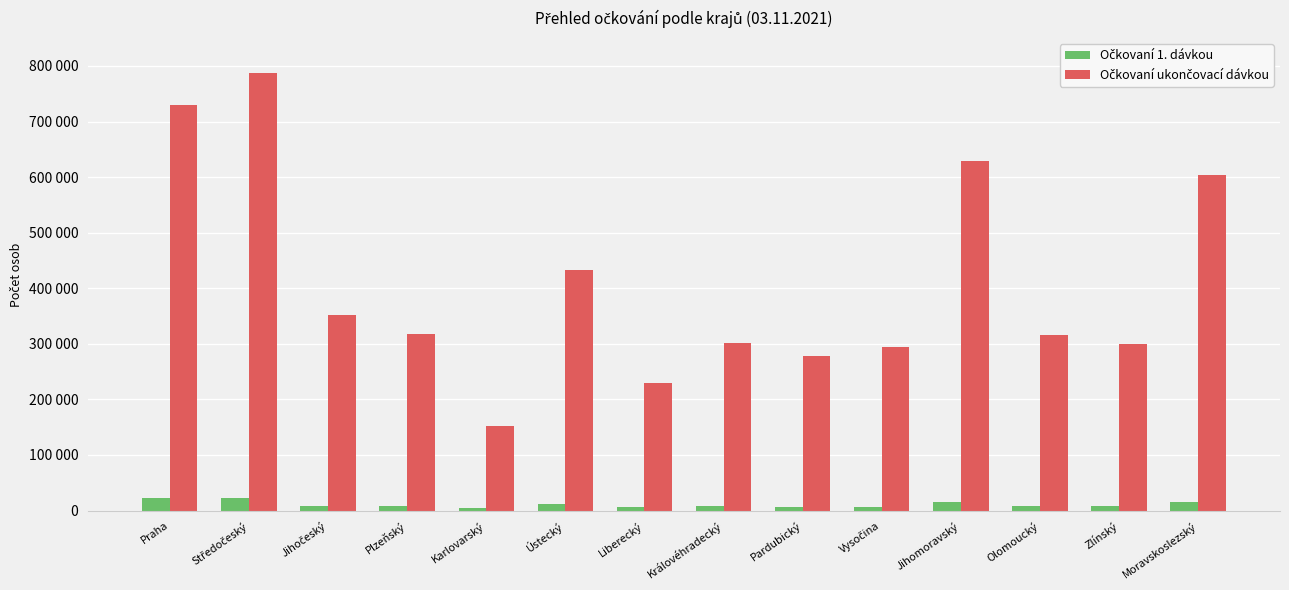

List the series in order of their overall mean, highest first.

Očkovaní ukončovací dávkou, Očkovaní 1. dávkou